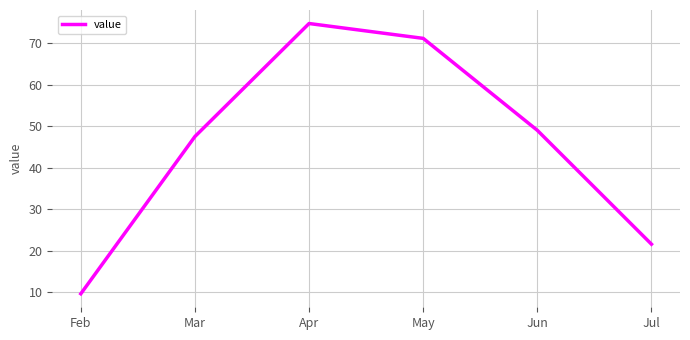

What is the greatest value displayed?

74.7